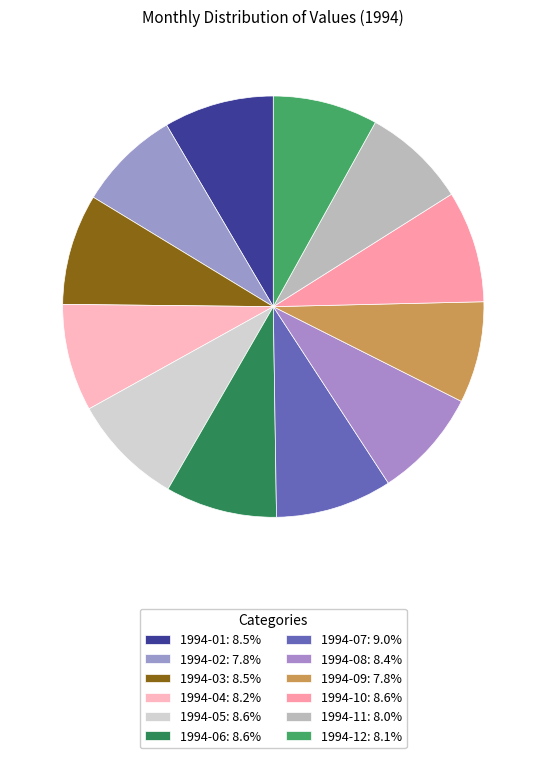

To the nearest percent, what is the average slice percentage?

8%